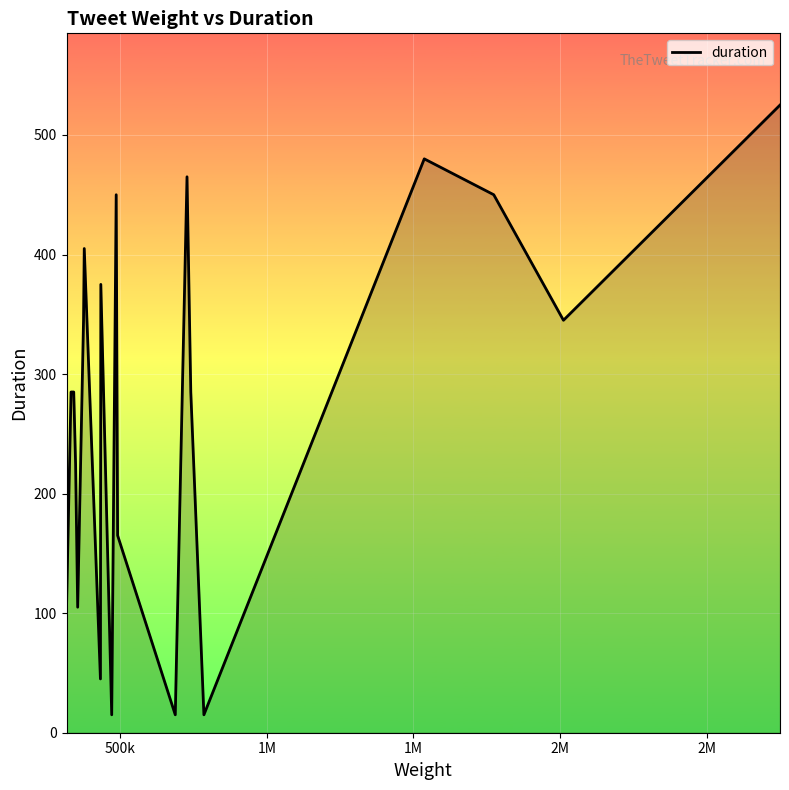

What is the greatest value displayed?

525